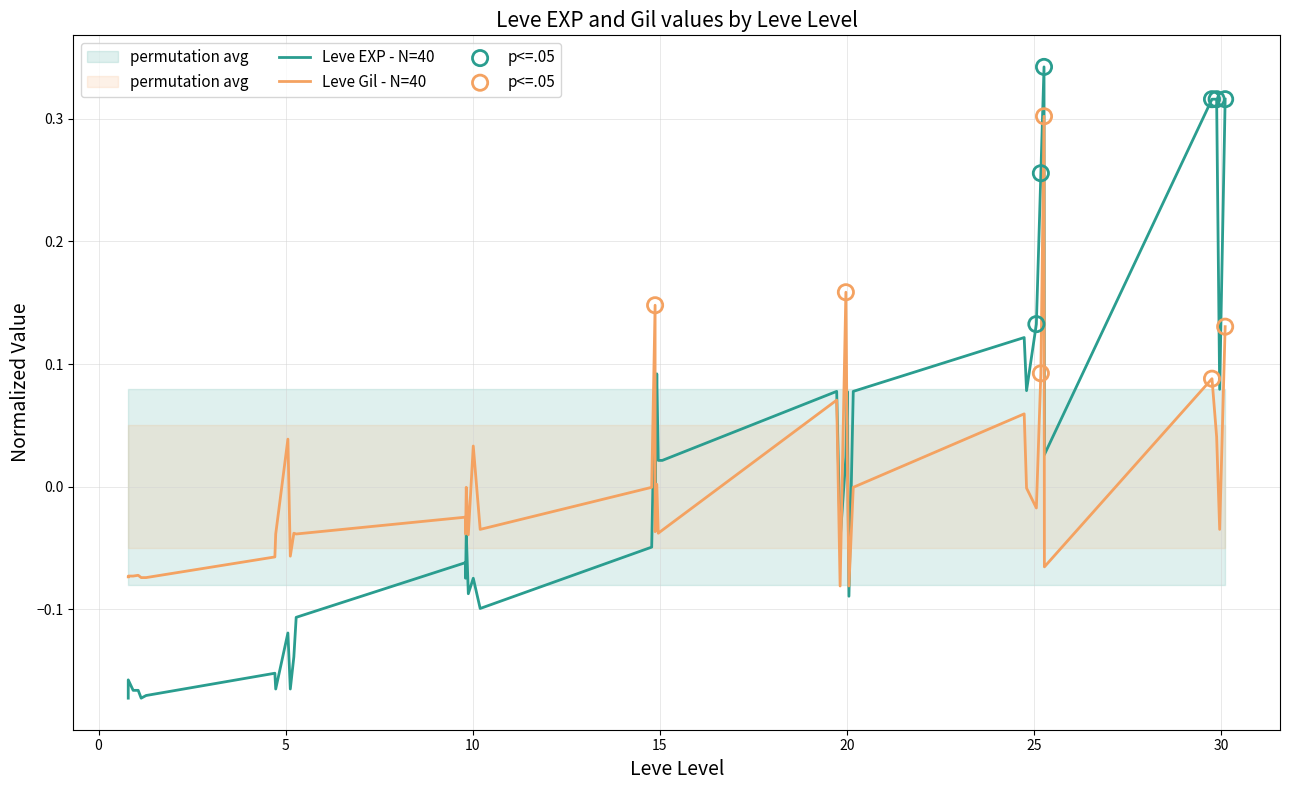

Which series contains the highest Y value?

Leve EXP